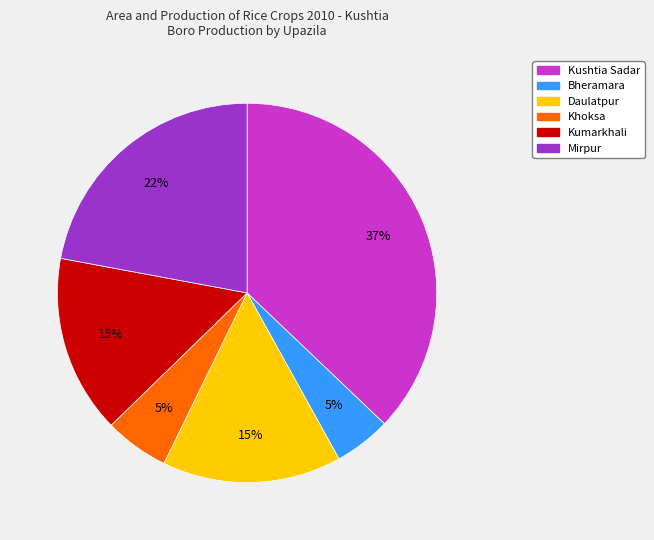

True or false: Bheramara accounts for 11% of the total.

False